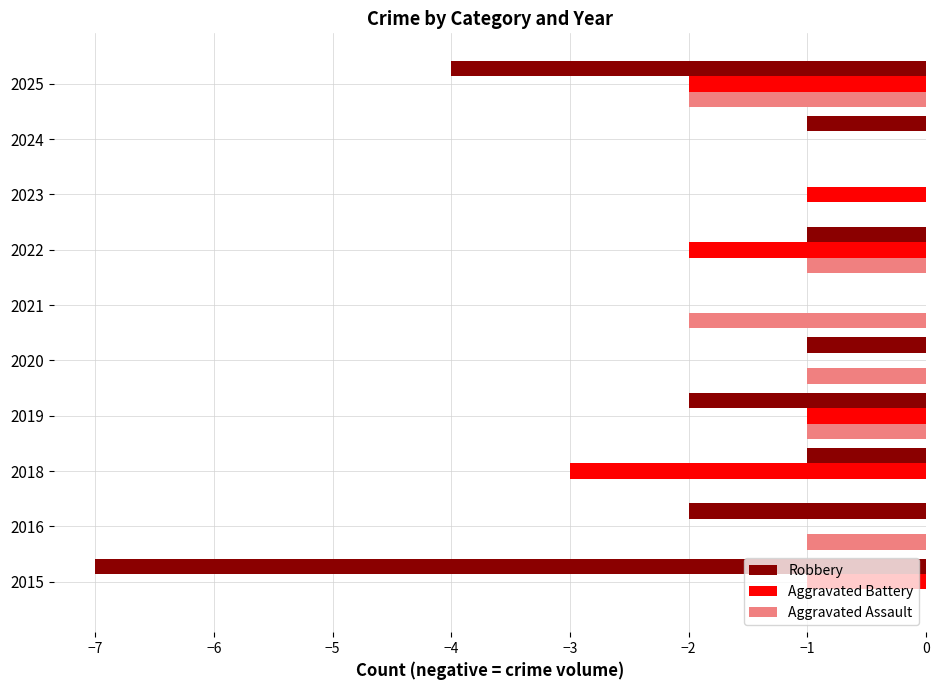

Between 2019 and 2021, which series saw the biggest shift?

Robbery